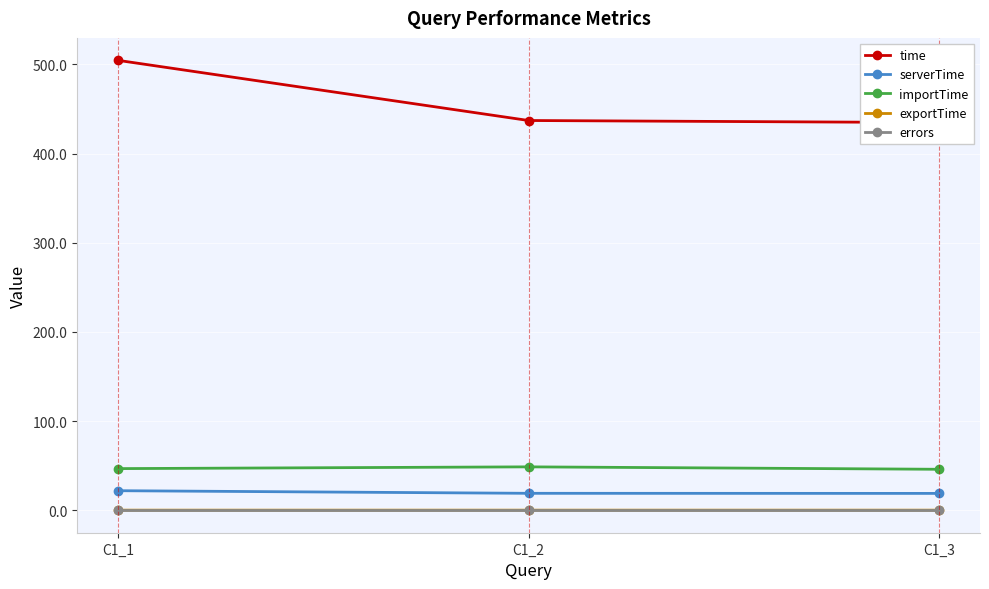

Which has a higher value, C1_2 or C1_1?

C1_1